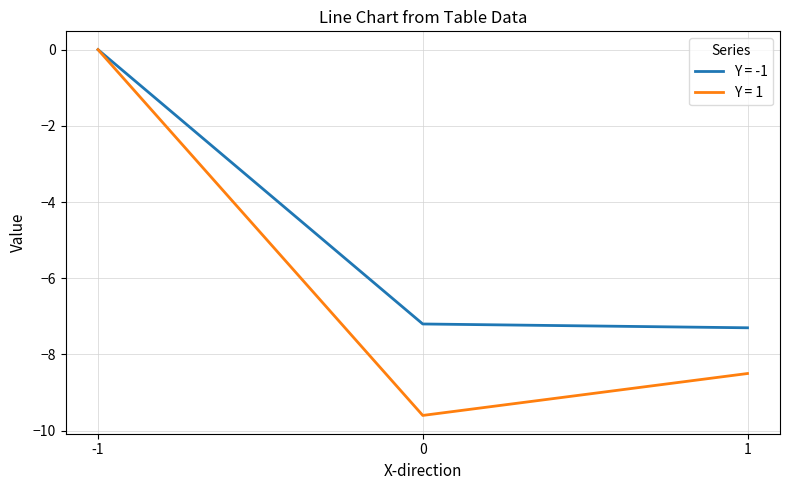

At how many categories does at least one series exceed -6?

1